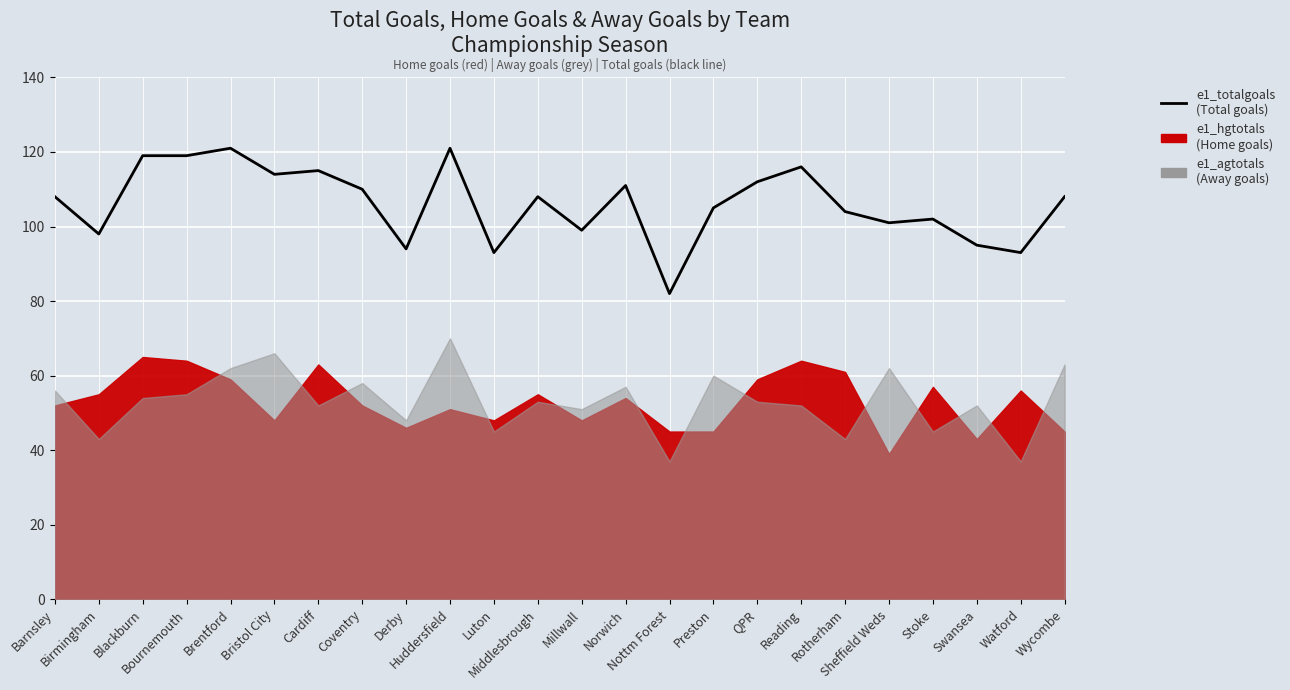

Reading left to right, what are all the values shown in this chart?

Barnsley=108	Birmingham=98	Blackburn=119	Bournemouth=119	Brentford=121	Bristol City=114	Cardiff=115	Coventry=110	Derby=94	Huddersfield=121	Luton=93	Middlesbrough=108	Millwall=99	Norwich=111	Nottm Forest=82	Preston=105	QPR=112	Reading=116	Rotherham=104	Sheffield Weds=101	Stoke=102	Swansea=95	Watford=93	Wycombe=108